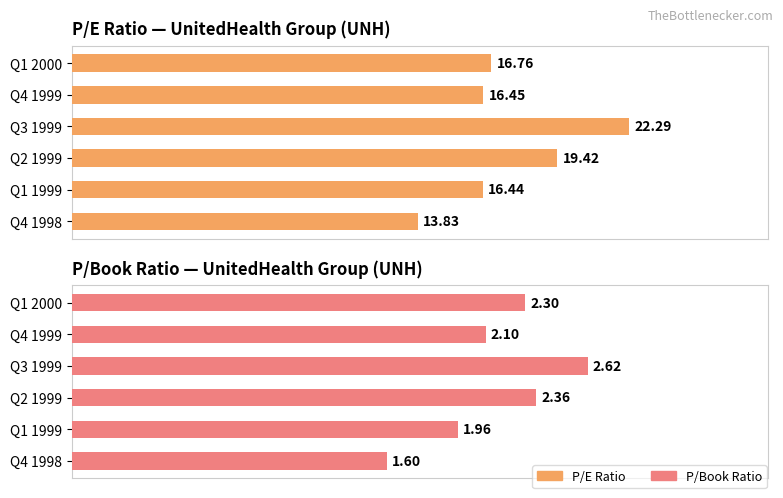

Reading right to left, list all the values displayed in this chart.

P/E Ratio: 25=16.8	20=16.4	15=22.3	10=19.4	5=16.4	0=13.8
P/Book Ratio: 25=2.3	20=2.1	15=2.6	10=2.4	5=2.0	0=1.6